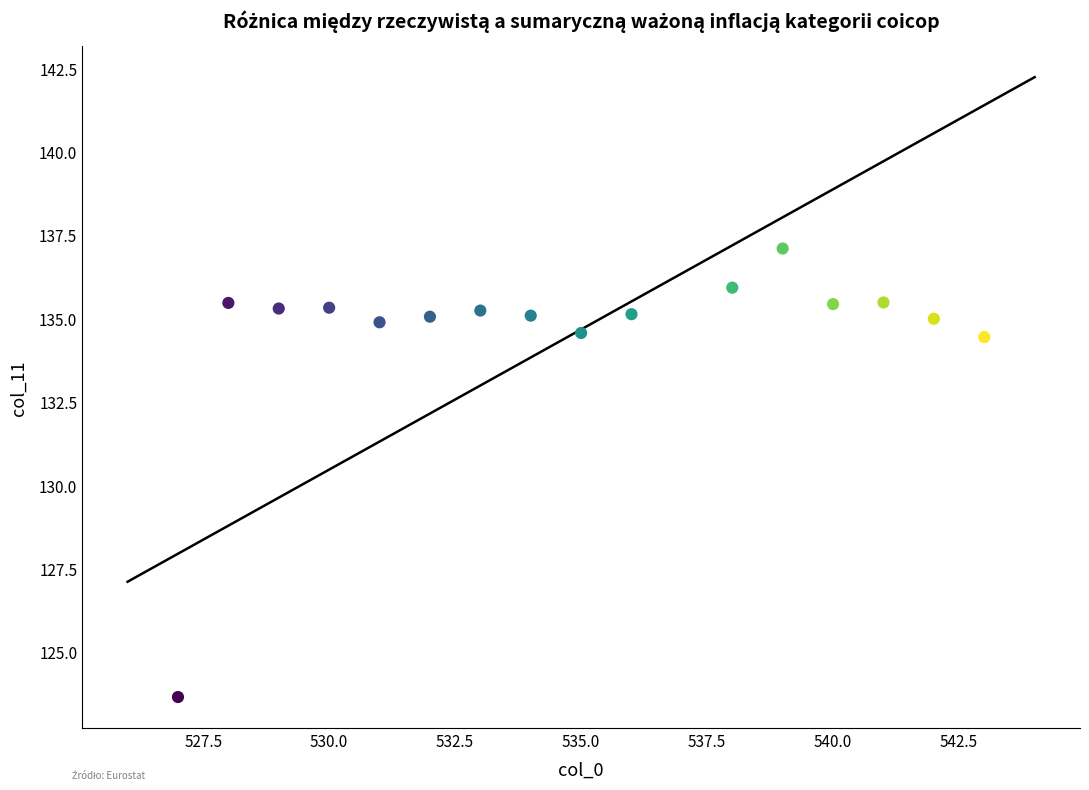

What is the range of Y values (max minus min)?

13.4